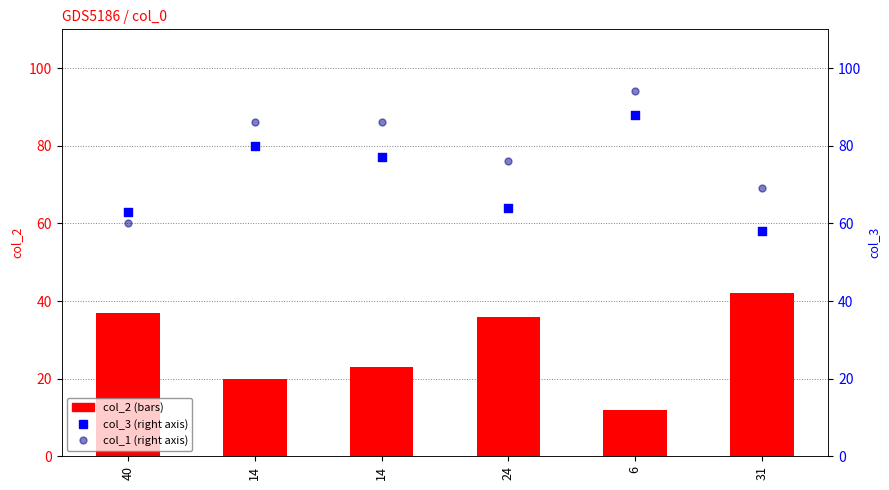

Which series reaches the maximum Y coordinate?

col_1